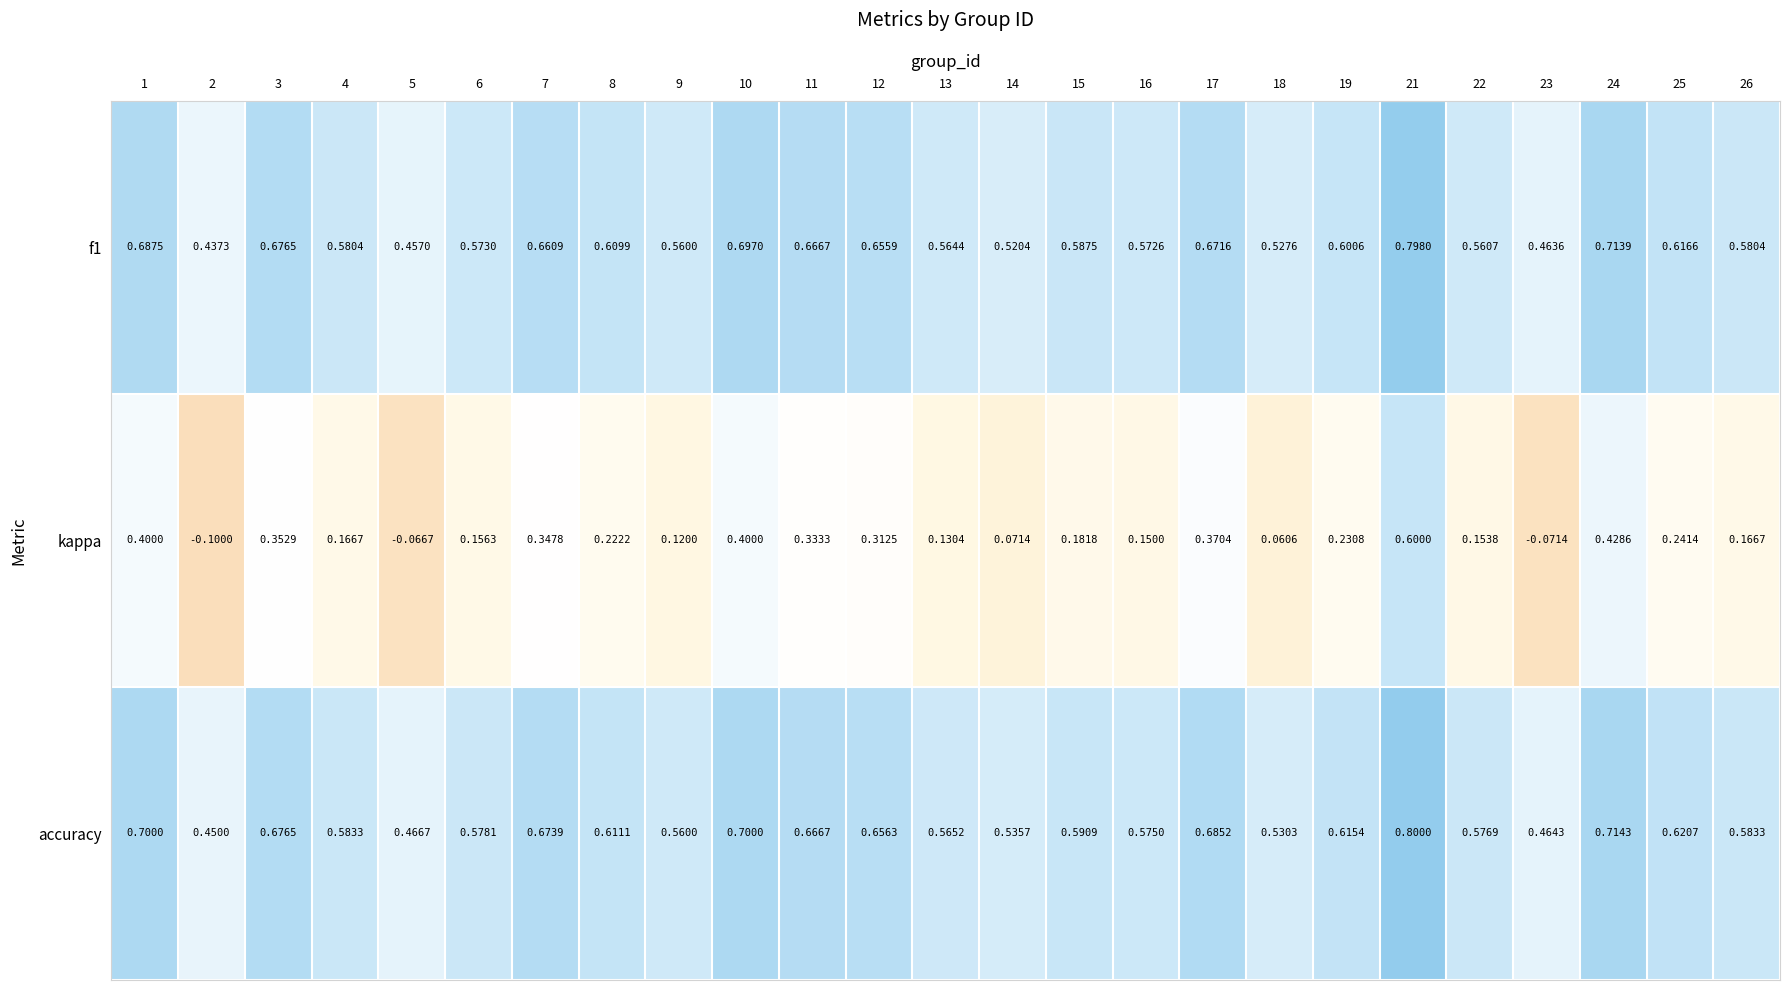

Between 11 and 19, which series saw the biggest shift?

kappa